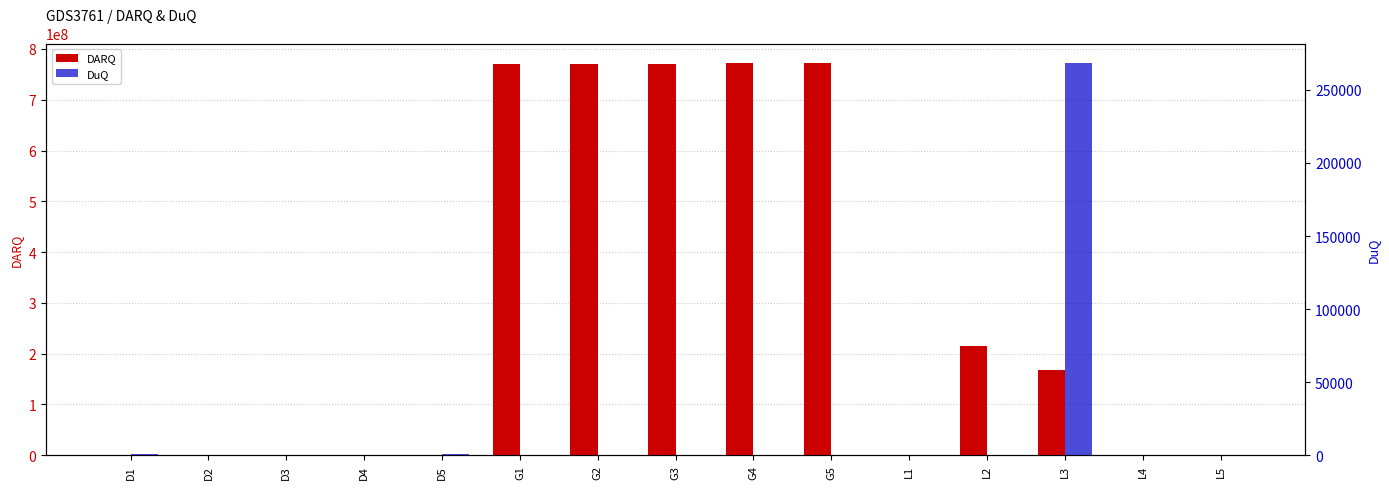

The DARQ series shows 1.0 at L4. True or false?

True